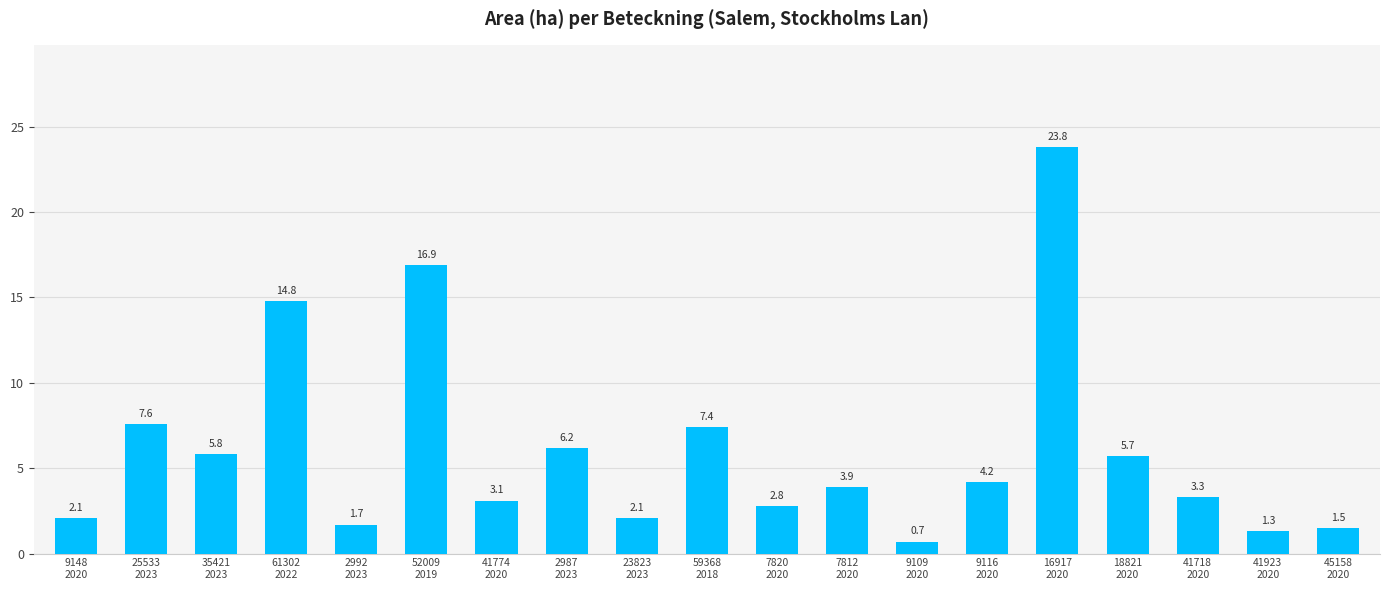

What is the difference between the values at 23823
2023 and 52009
2019?

14.8